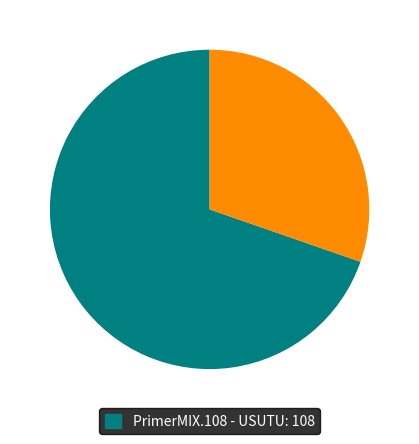

How many slices are in this pie chart?

2